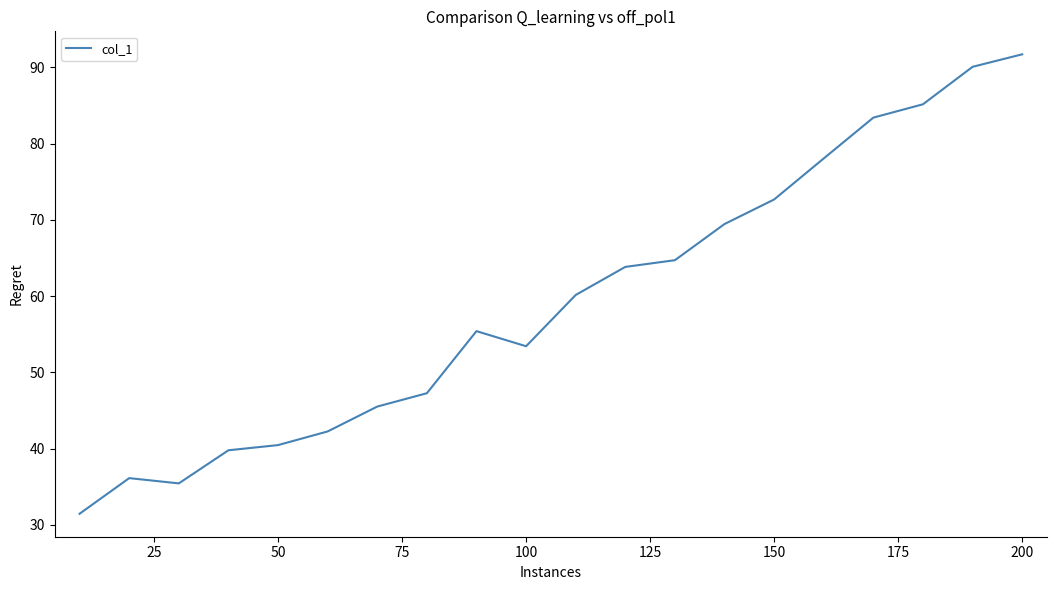

What is the difference between the second highest and second lowest values?

54.6